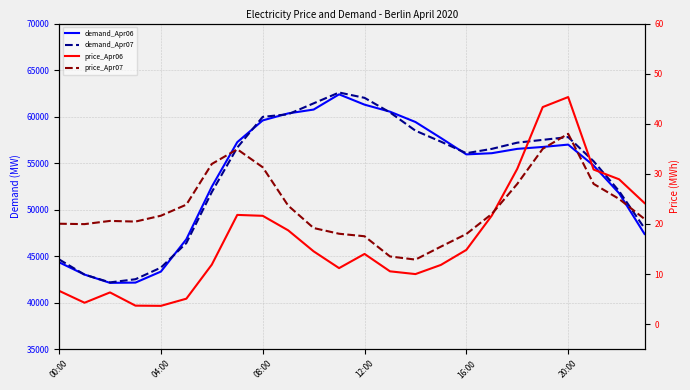

At which category does demand_Apr06 reach its first local peak?

11